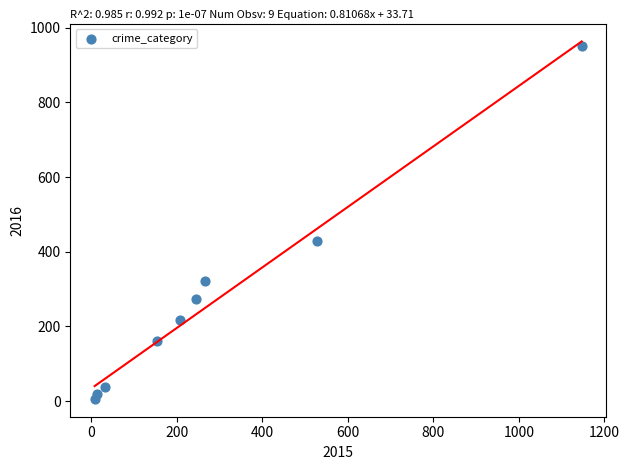

What Y value in the scatter plot is closest to 479?

428